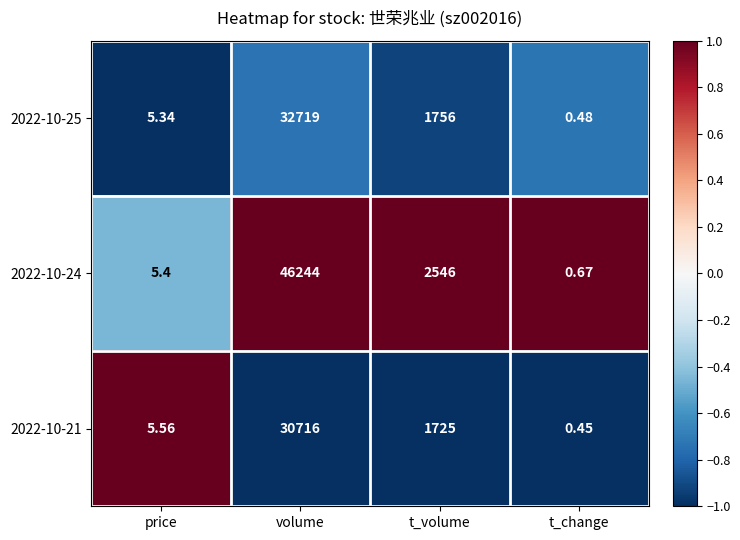

Count the number of categories in the chart.

4